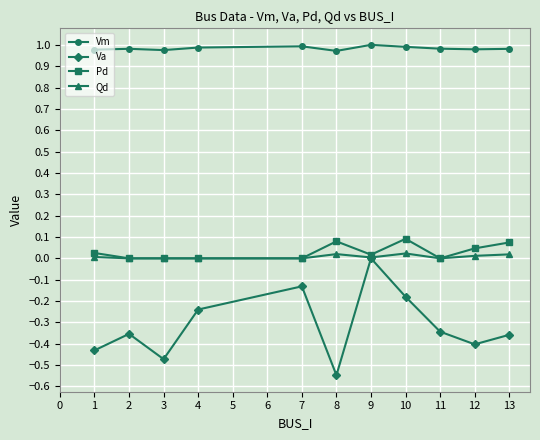

At how many categories does at least one series exceed 0?

11